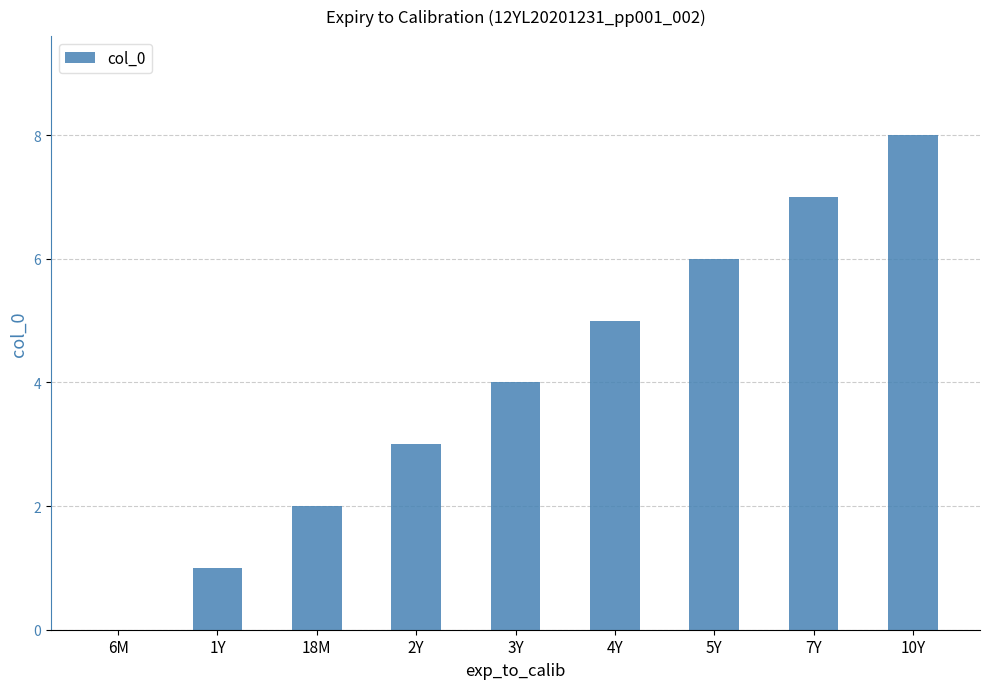

Reading left to right, extract all data points from this chart.

0	1	2	3	4	5	6	7	8